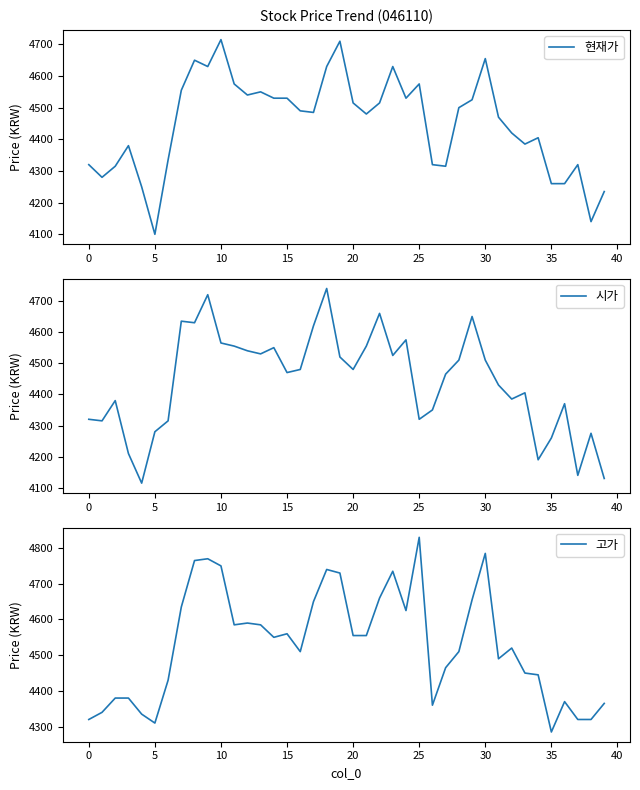

True or false: 시가 and 현재가 cross at least once.

True